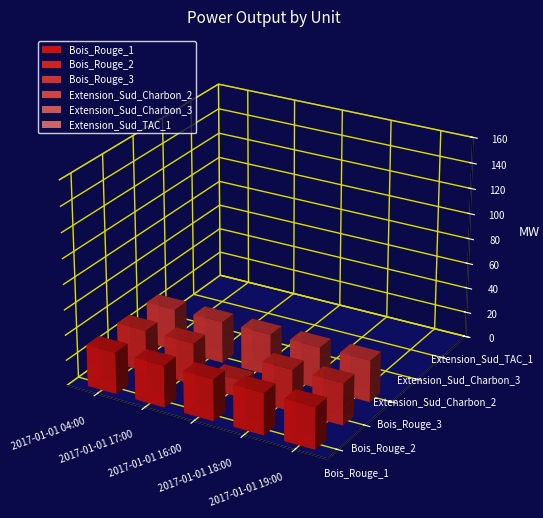

Where is Extension_Sud_Charbon_2 nearest to the value 0?

2017-01-01 04:00